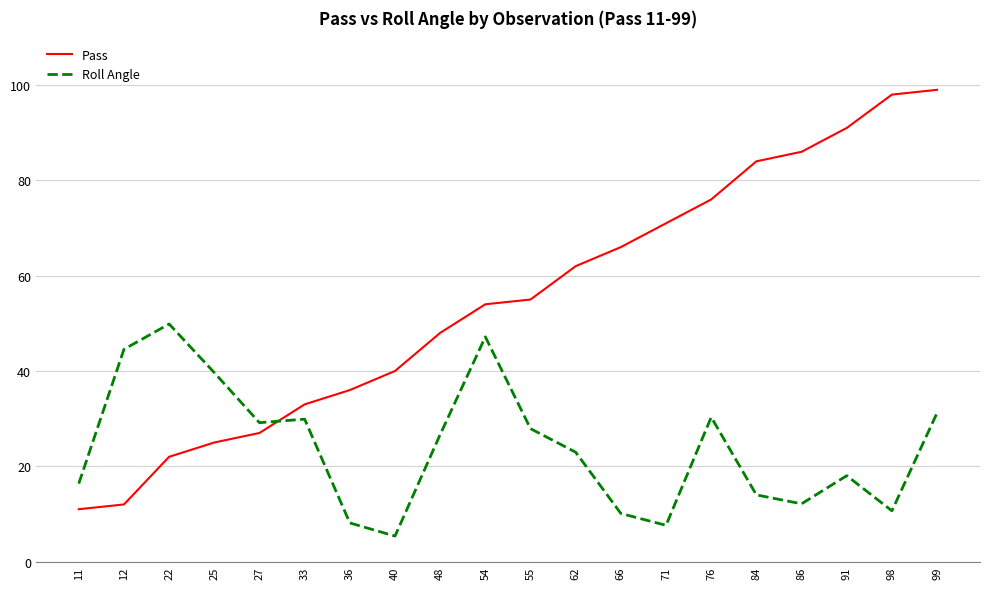

What is the difference between the highest and lowest values at 62?

39.0